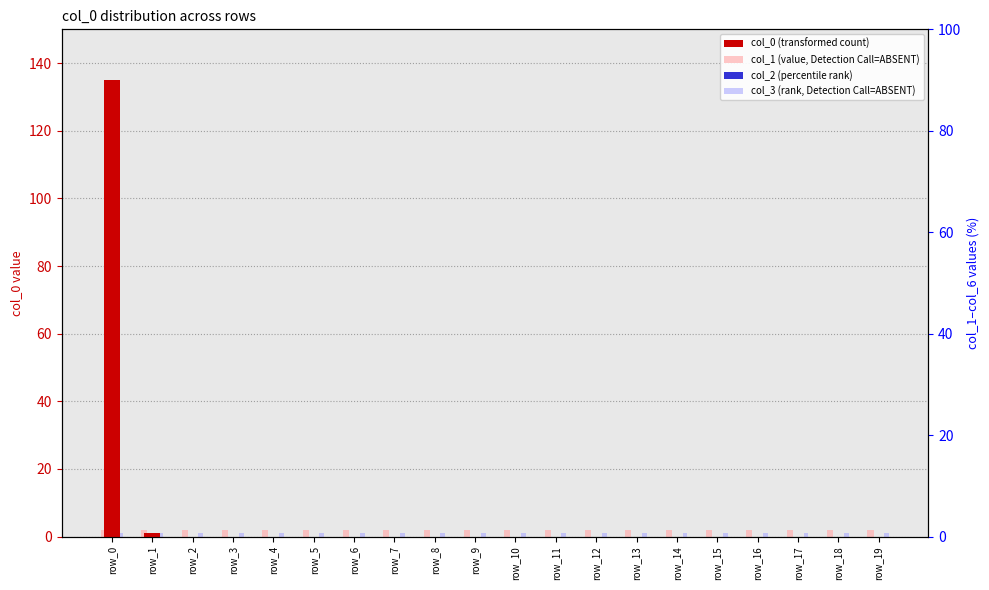

Rank the series by their maximum value, from lowest to highest.

col_2 (percentile rank), col_3 (rank, Detection Call=ABSENT), col_1 (value, Detection Call=ABSENT), col_0 (transformed count)